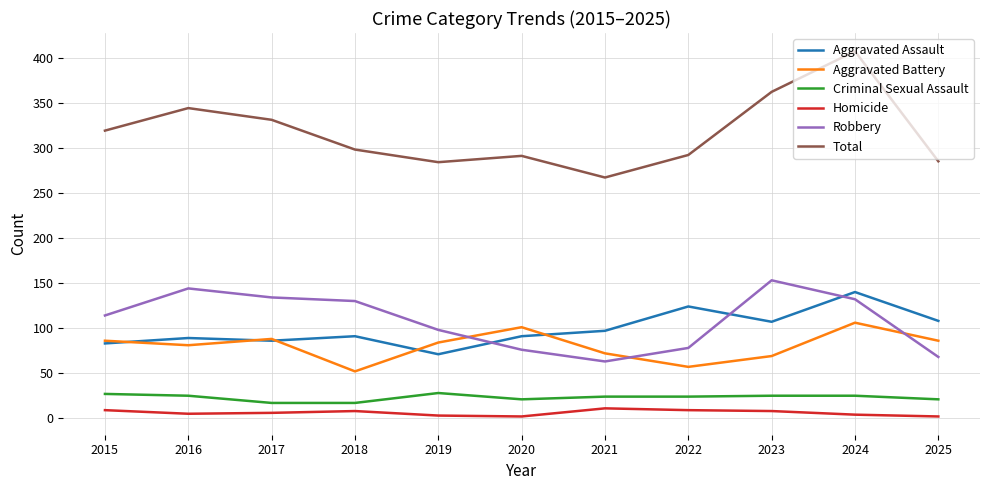

What is the minimum value shown in the chart?

2